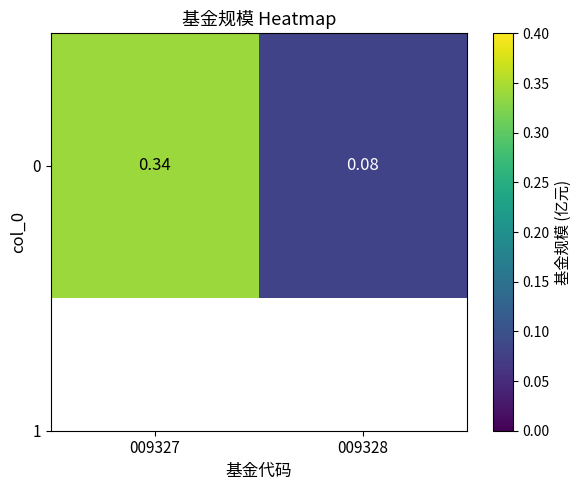

How many categories are shown in the chart?

2